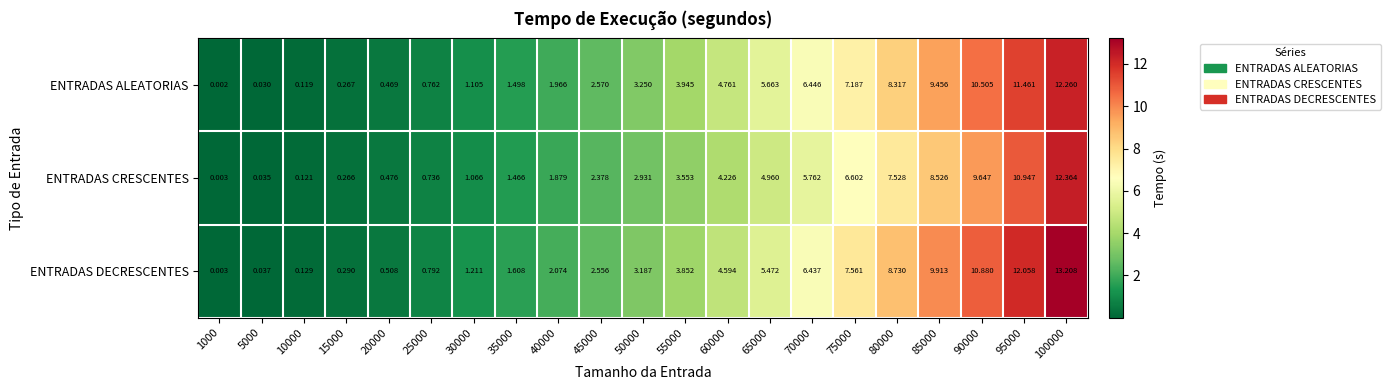

List the series in order of their overall mean, highest first.

ENTRADAS DECRESCENTES, ENTRADAS ALEATORIAS, ENTRADAS CRESCENTES